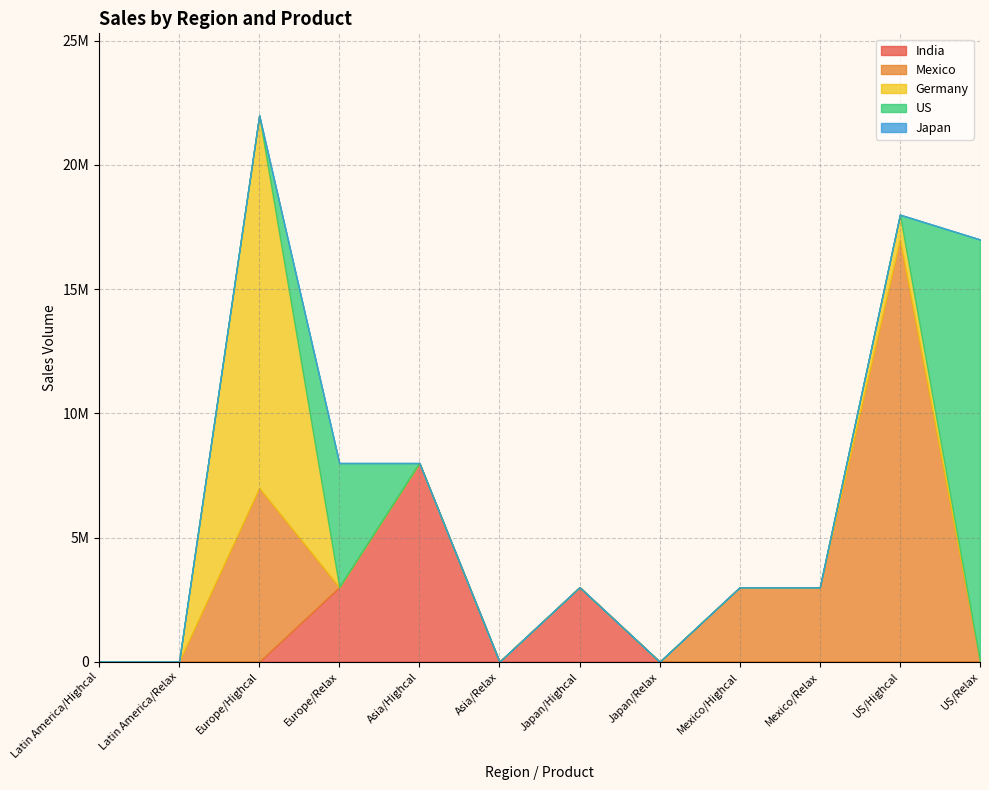

What is the total value across all series at Asia/Highcal?

8000000